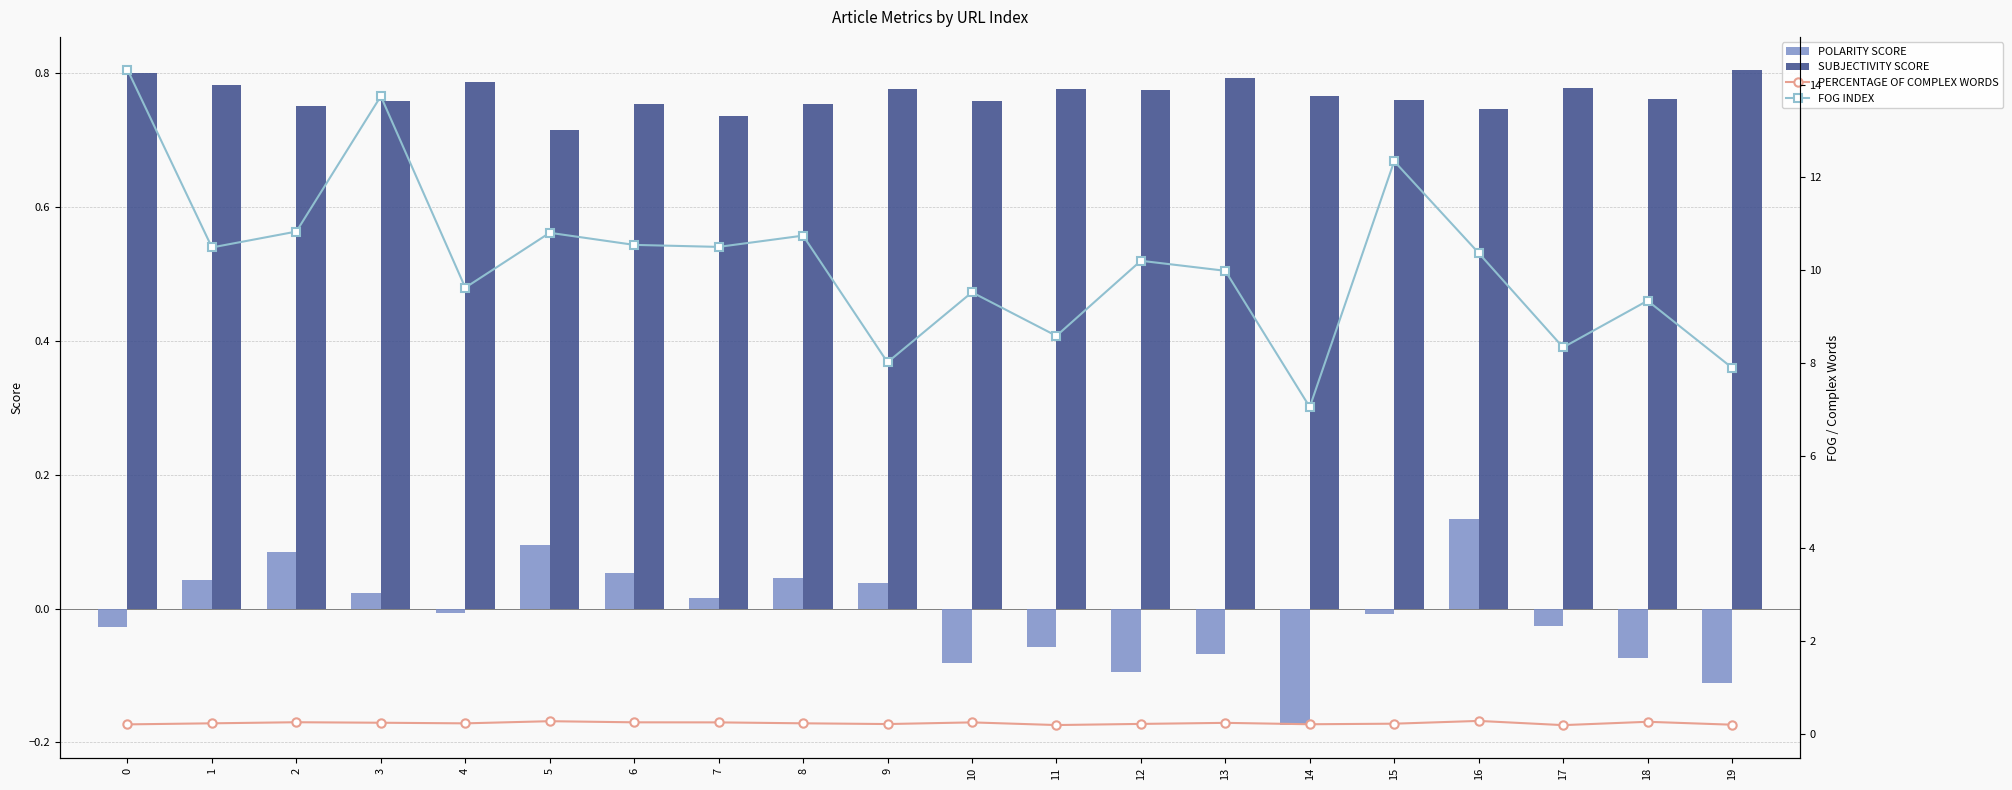

Which series has the widest spread of values?

FOG INDEX